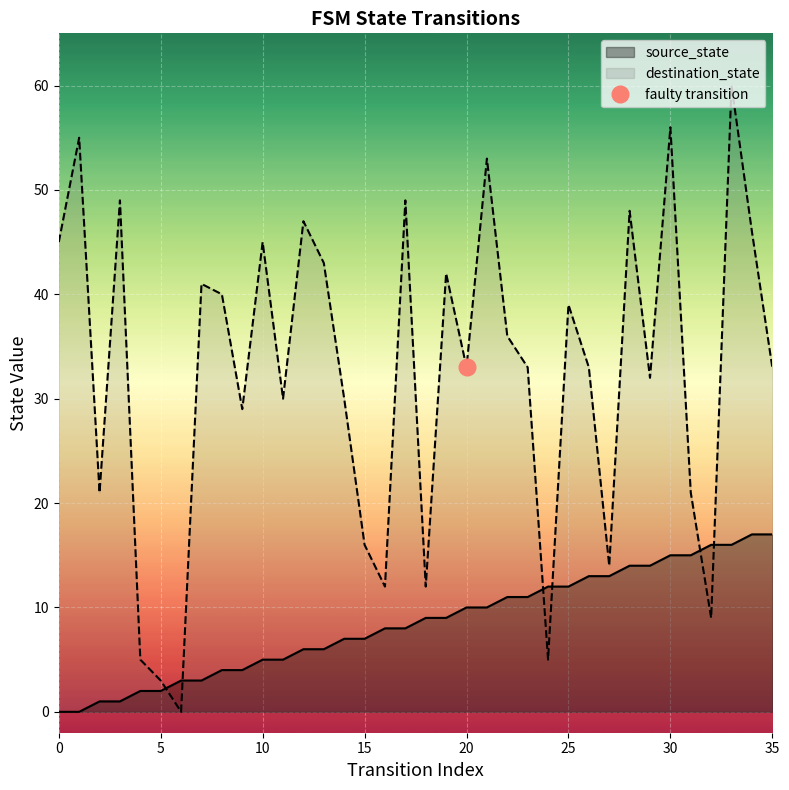

How many interior local valleys does the destination_state series have?

11